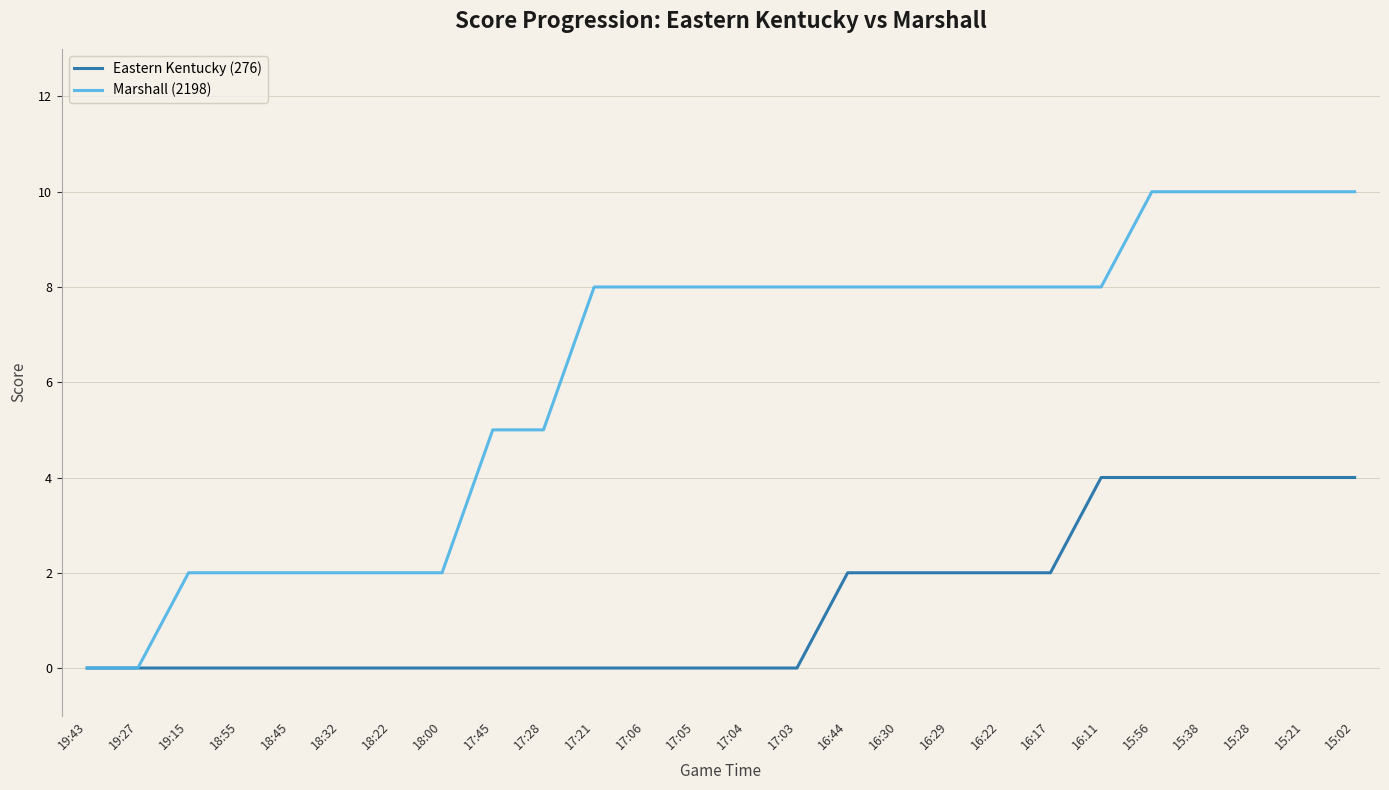

How many lines are shown in the chart?

2